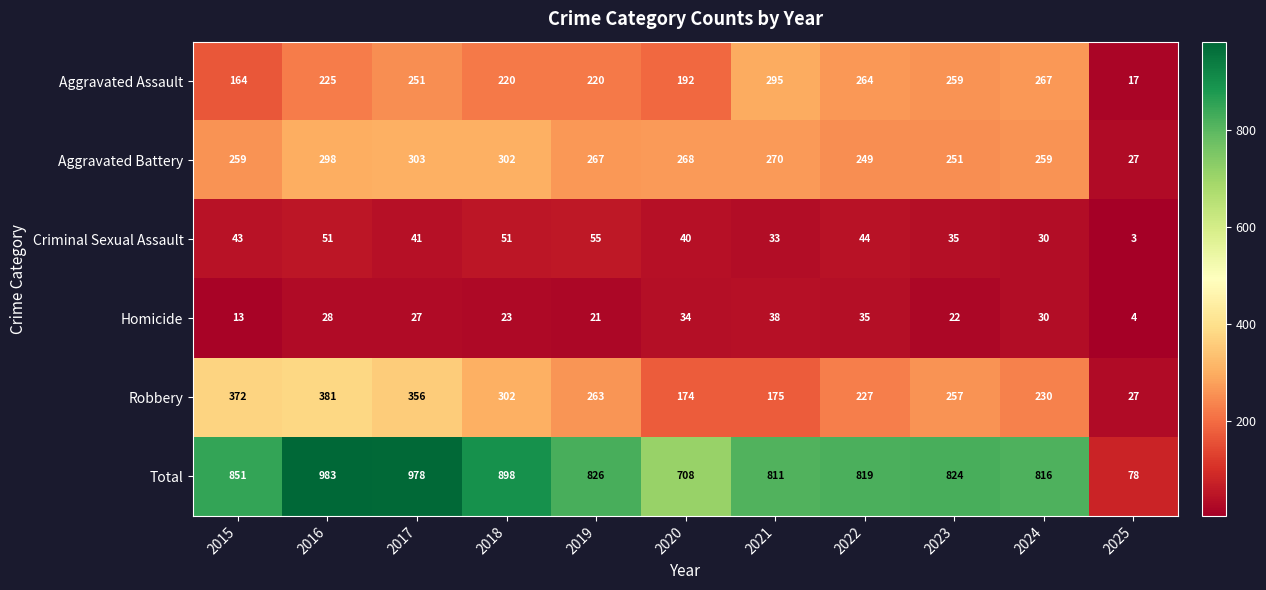

What is the difference between the second highest and minimum values in the Total series?

900